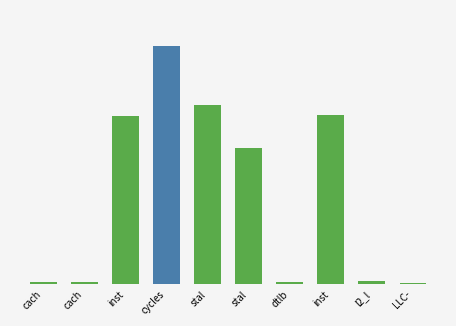

Rank the categories by value from highest to lowest.

cycles, stal, inst, inst, stal, l2_l, cach, dtlb, cach, LLC-